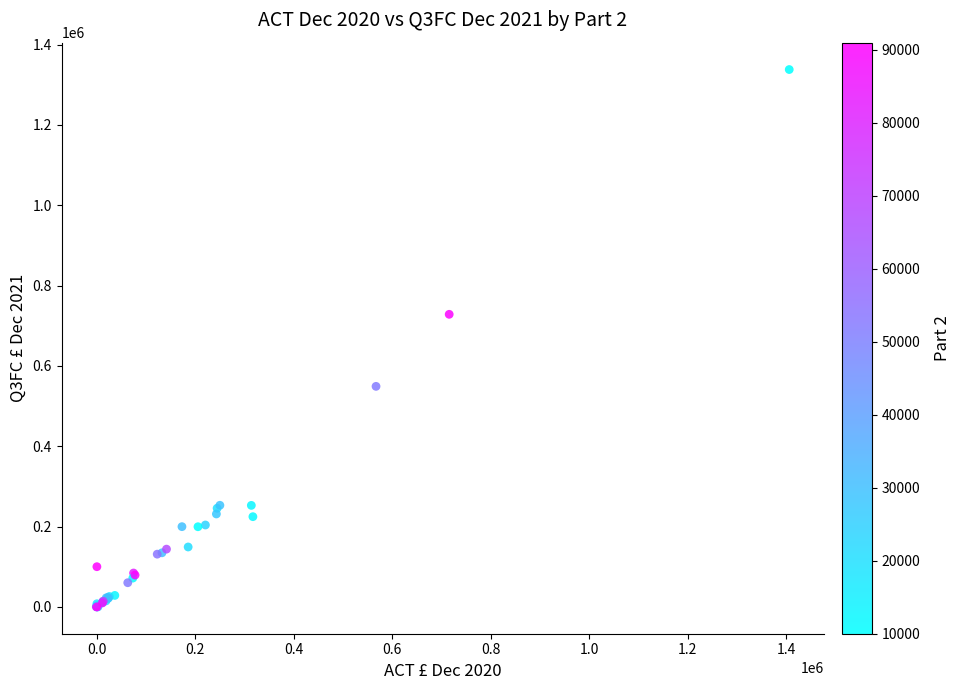

What Y value in the scatter plot is closest to 669022?

728487